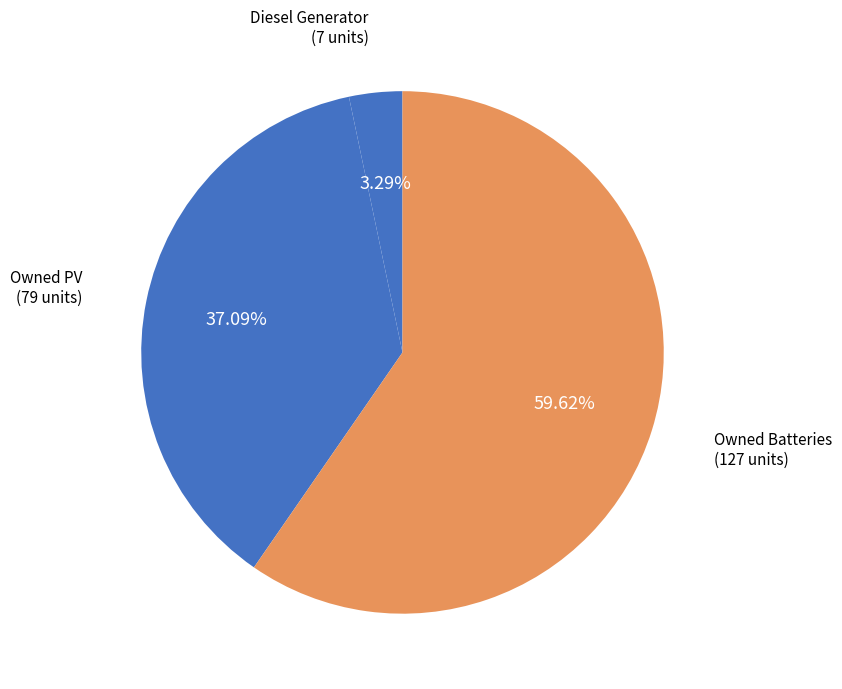

What is the ratio of the value at Owned Batteries to the value at Owned PV?

1.6